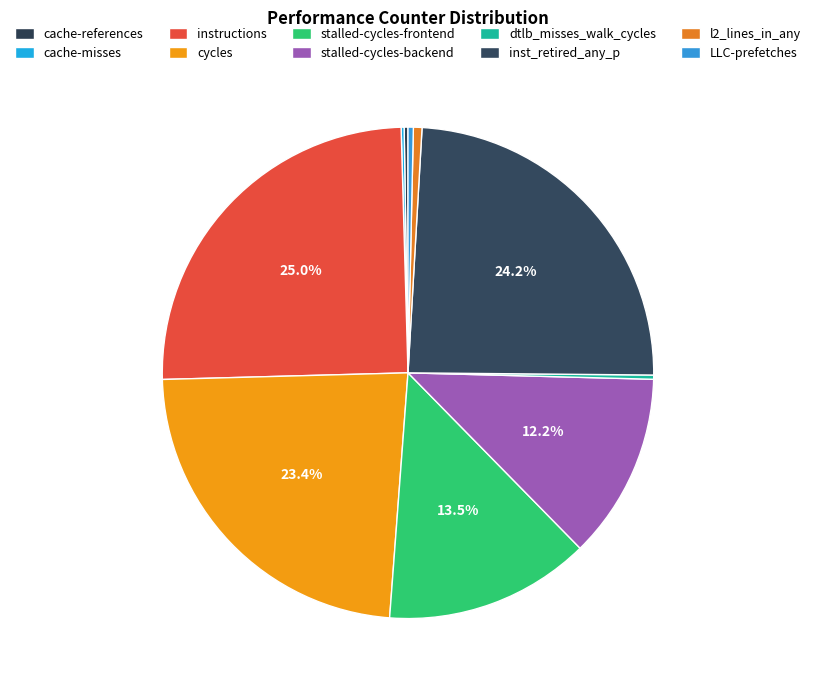

To the nearest percent, what is the average slice percentage?

10%